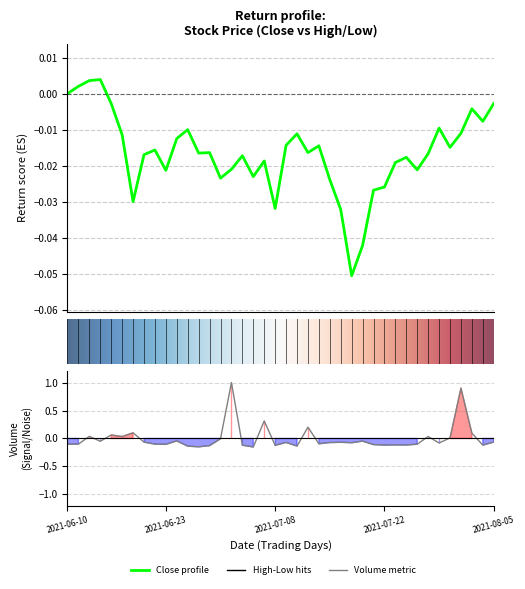

Where is close nearest to the value 0?

close